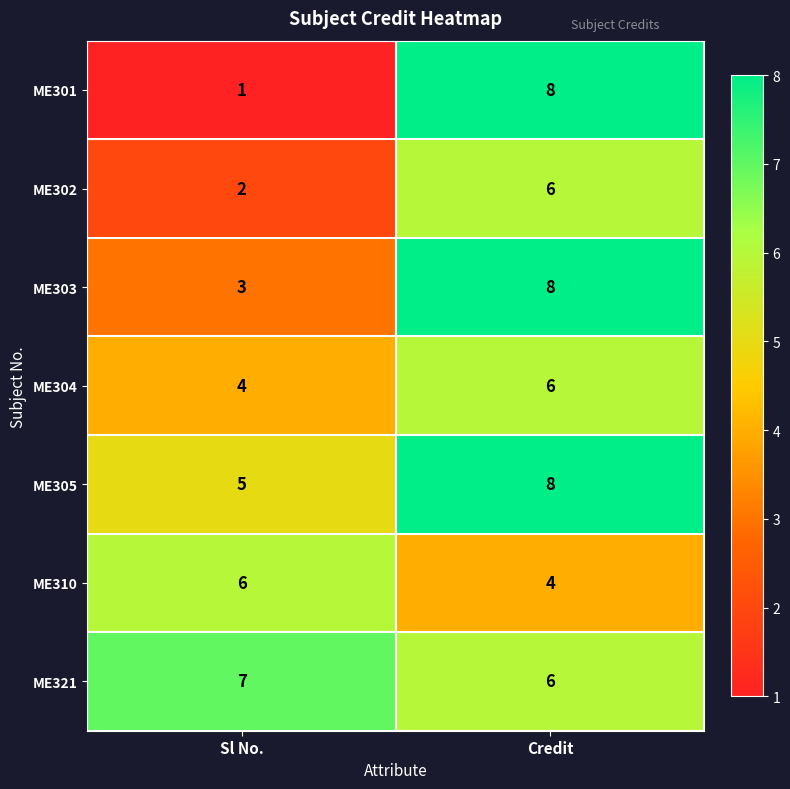

What is the sum of the ME304 values at Sl No. and Credit?

10